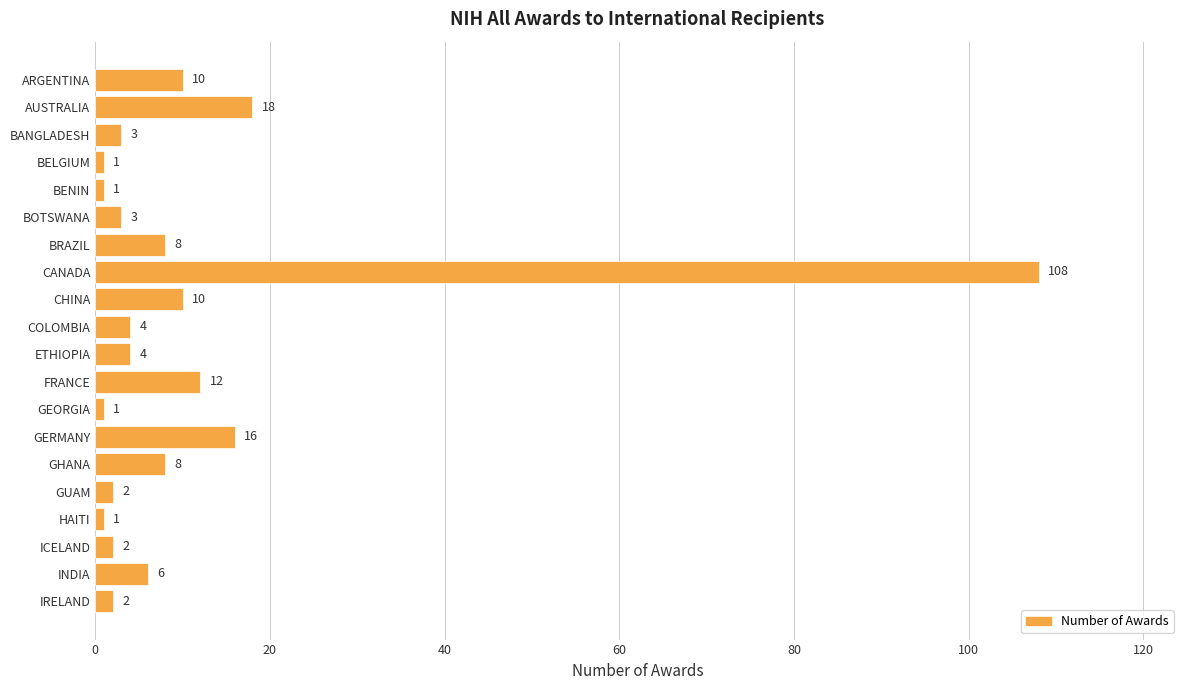

What is the change in value from BELGIUM to GUAM?

+1